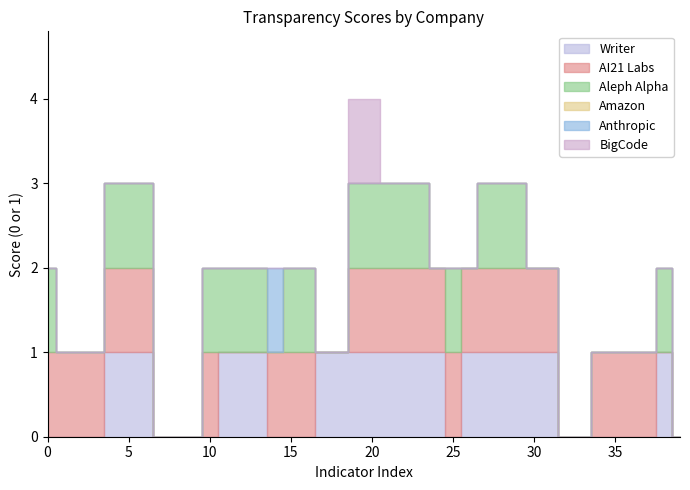

The value of Anthropic at 14 is 0. True or false?

False